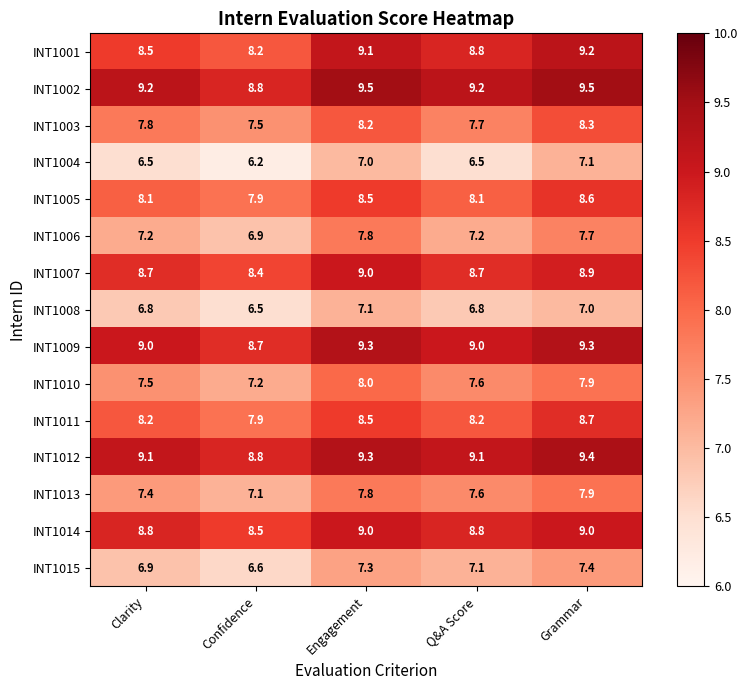

What is the difference between the highest and lowest values at Confidence?

2.6